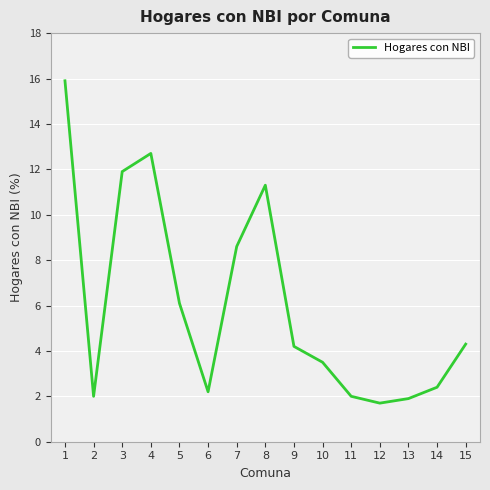

What is the greatest value displayed?

15.9